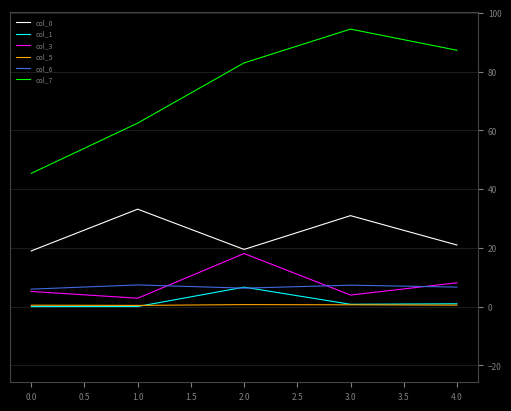

True or false: col_0 and col_5 cross at least once.

False